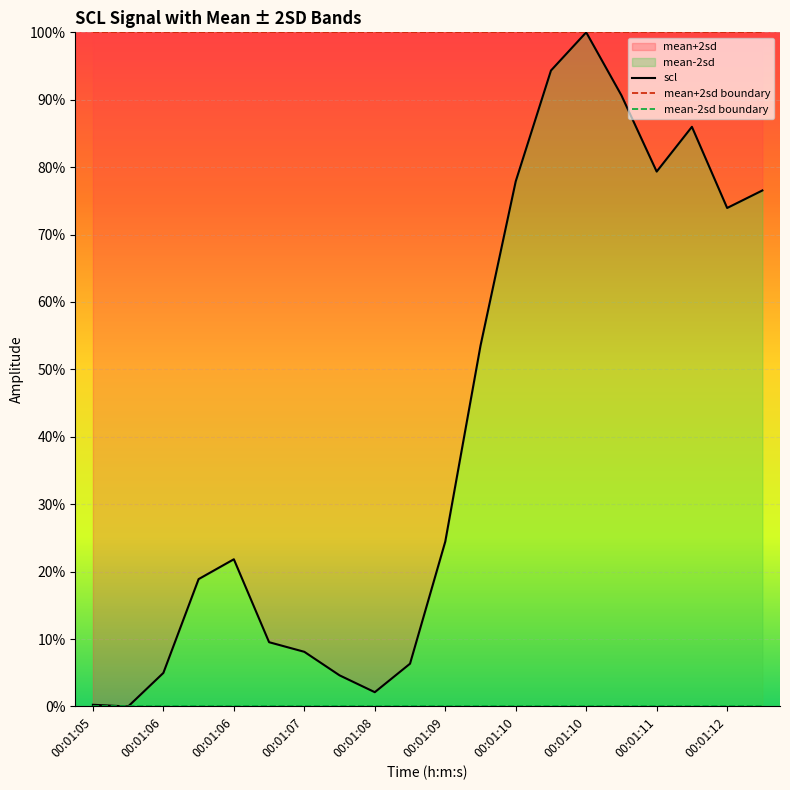

Is the value of scl at 10 greater than the value of mean-2sd boundary at 15?

Yes